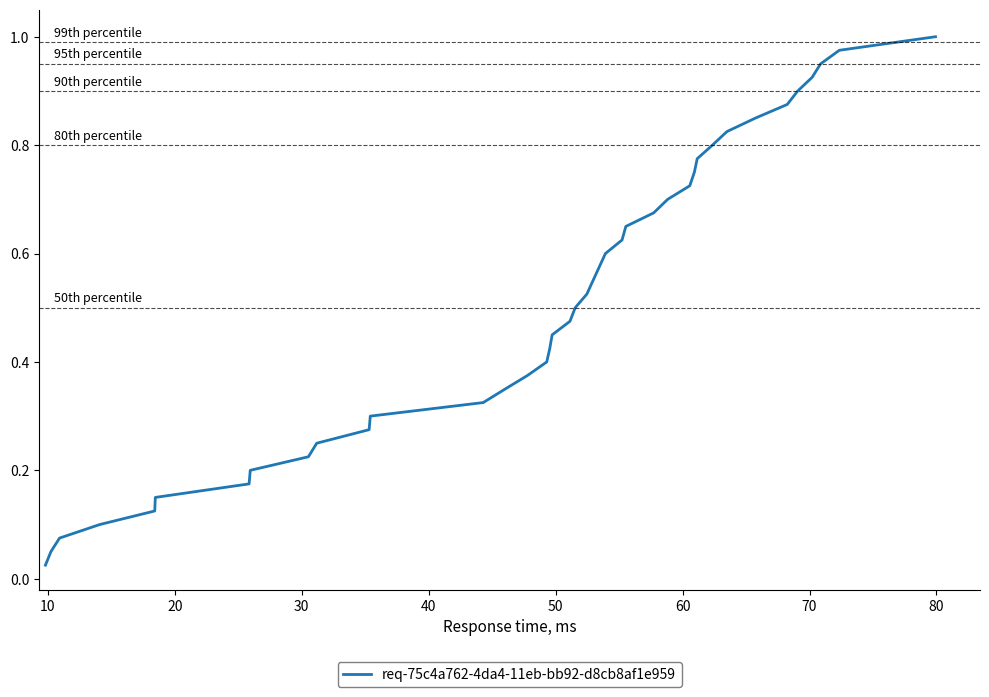

Reading left to right, list all the values displayed in this chart.

0.0	0.1	0.1	0.1	0.1	0.1	0.2	0.2	0.2	0.2	0.3	0.3	0.3	0.3	0.4	0.4	0.4	0.5	0.5	0.5	0.5	0.6	0.6	0.6	0.6	0.7	0.7	0.7	0.7	0.8	0.8	0.8	0.8	0.8	0.9	0.9	0.9	0.9	1.0	1.0